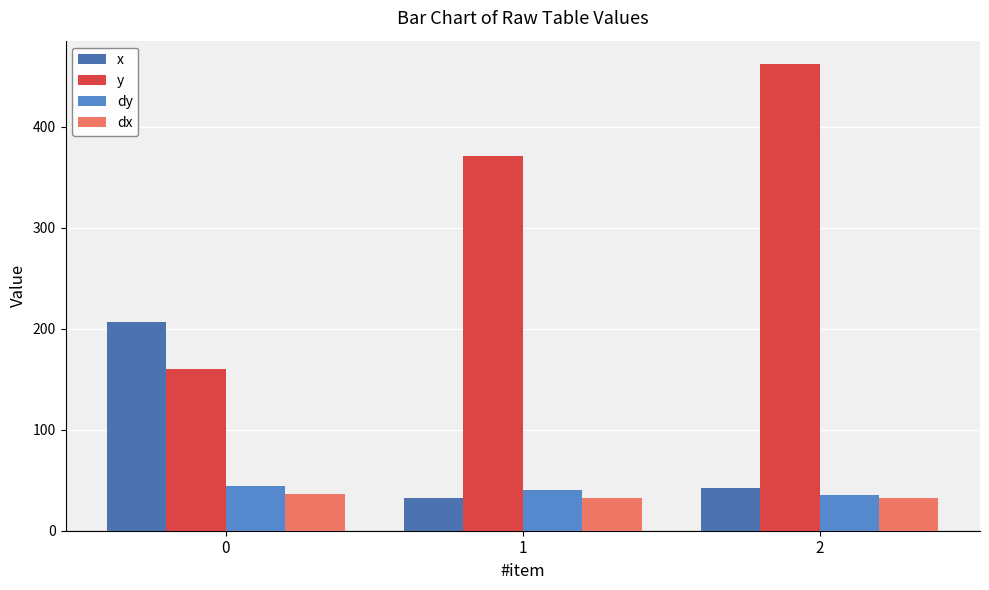

The x series shows 42.0 at 2. True or false?

True